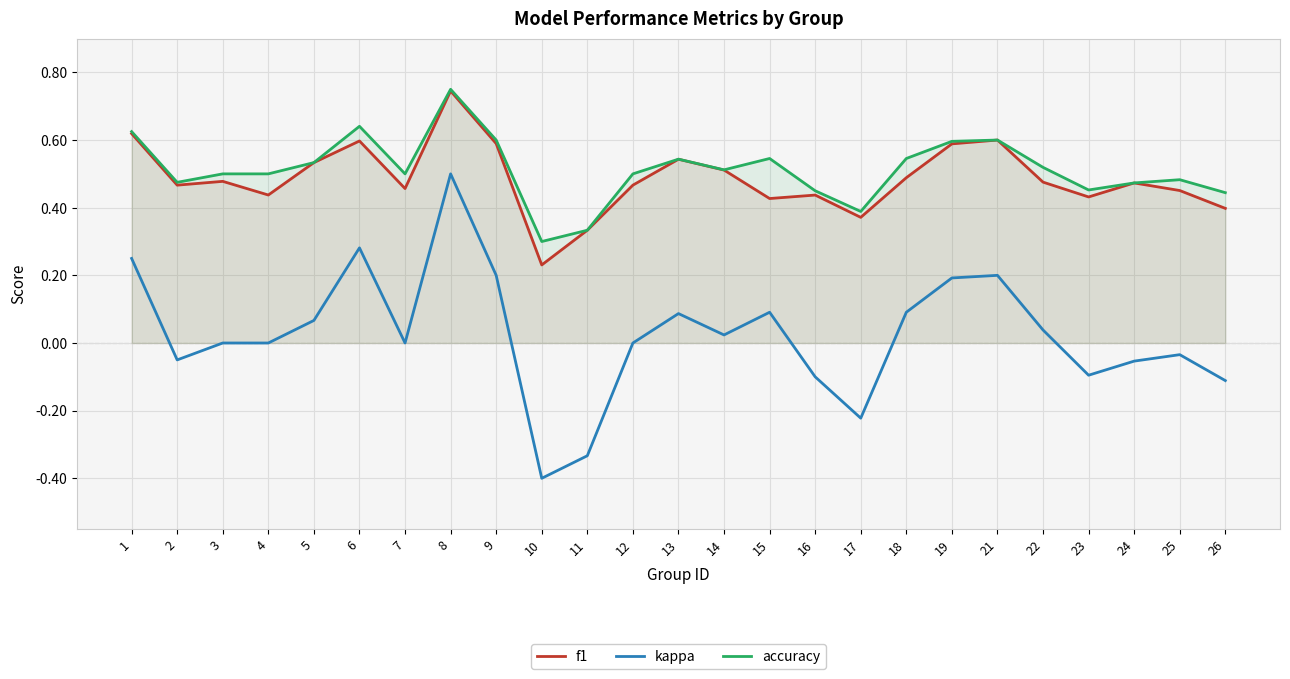

The value of kappa at 3 is 0.5. True or false?

False